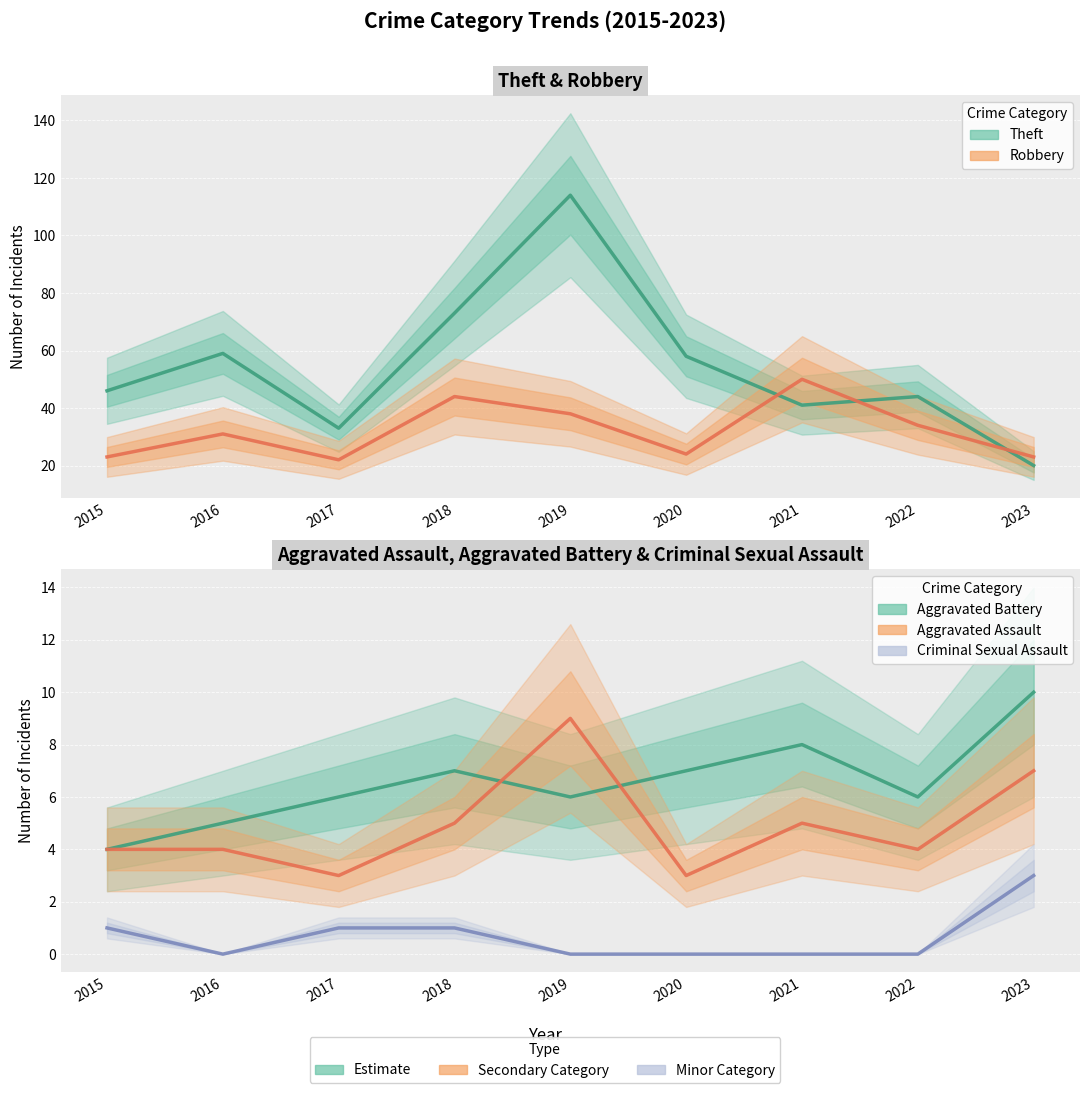

Count the number of data series in this chart.

5